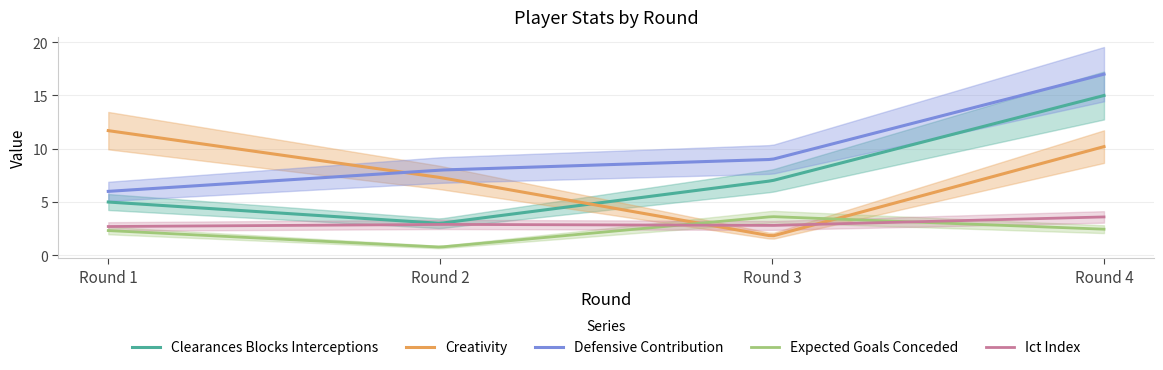

Which series has the widest spread of values?

clearances_blocks_interceptions